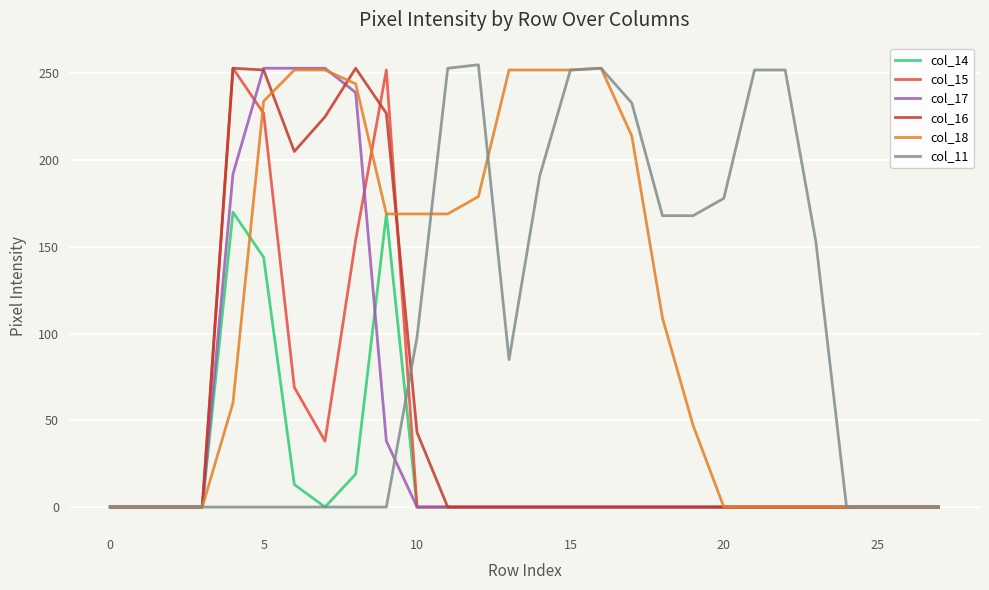

Which series has the largest total across all categories?

col_18